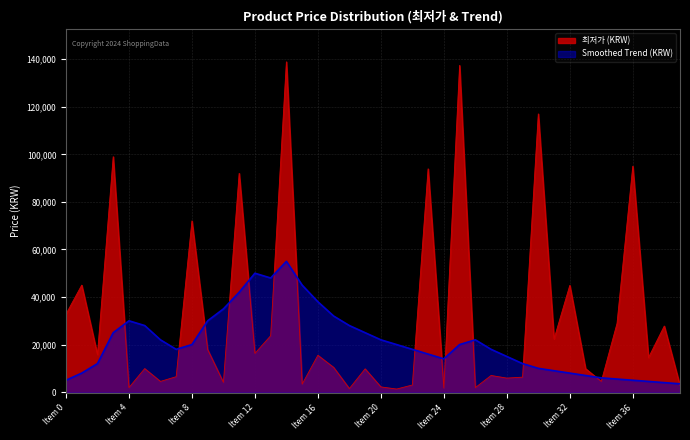

What is the minimum value for Smoothed?

3500